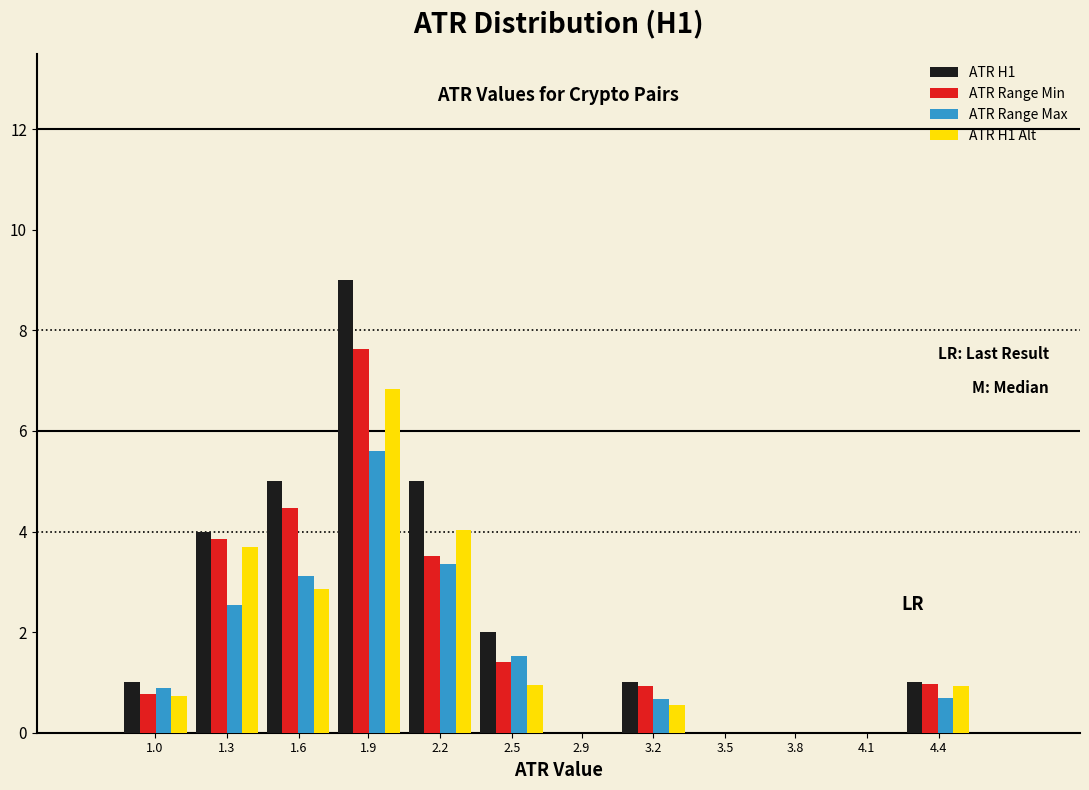

Which label corresponds to the largest value in the chart?

1.9